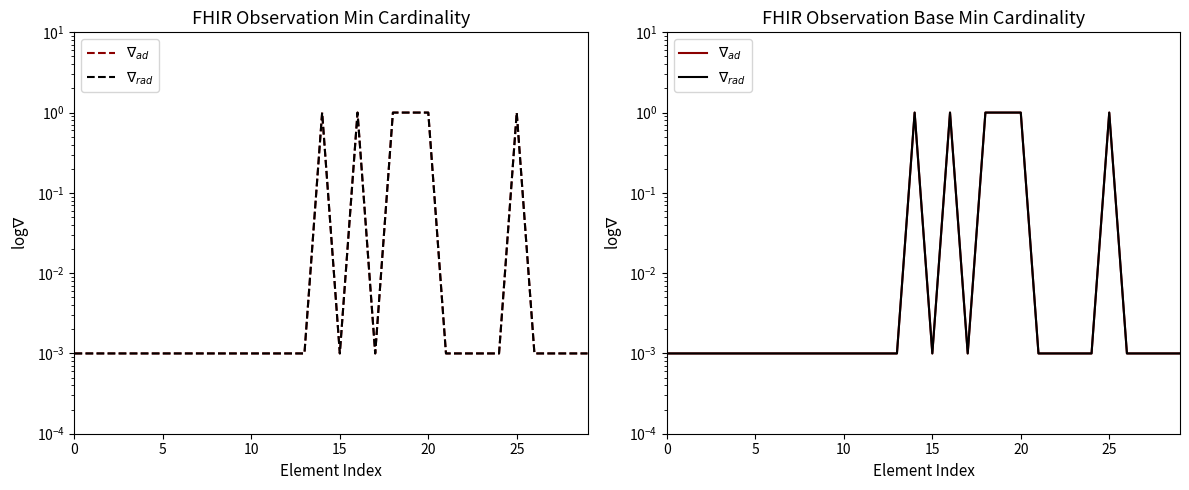

True or false: $\nabla_{rad}$ and $\nabla_{ad}$ cross at least once.

False